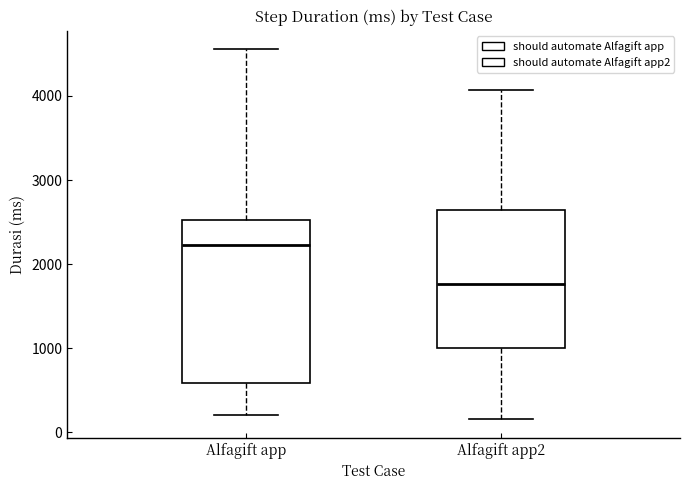

Which box is the tallest, from its lower edge to its upper edge?

Alfagift app